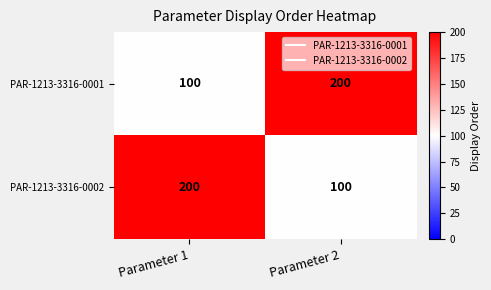

The value of PAR-1213-3316-0002 at Parameter 2 is 100. True or false?

True